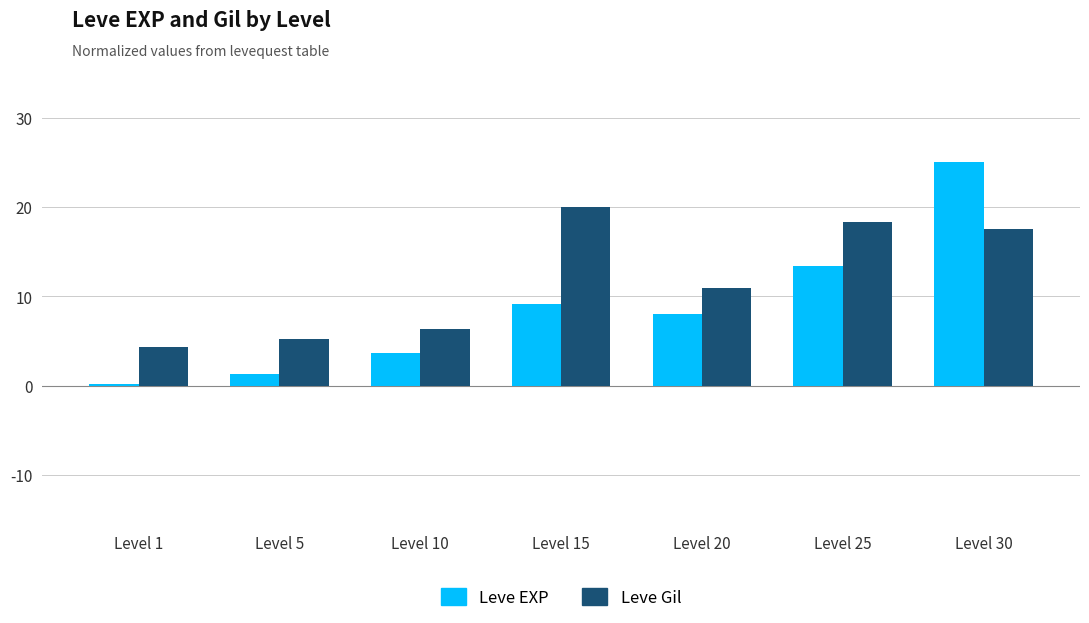

At which label is Leve EXP closest to 12?

Level 25